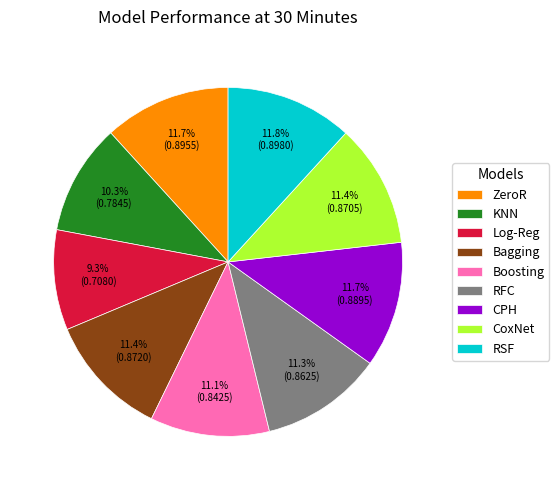

To the nearest percent, what is the average slice percentage?

11%